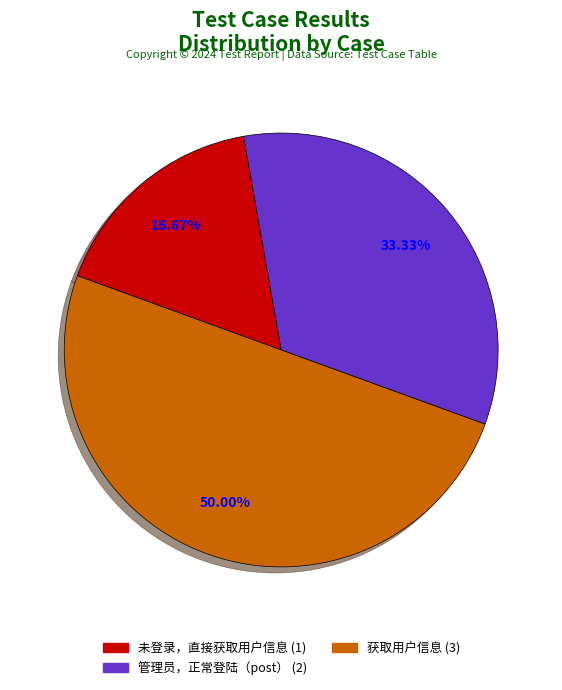

How many slices are in this pie chart?

3